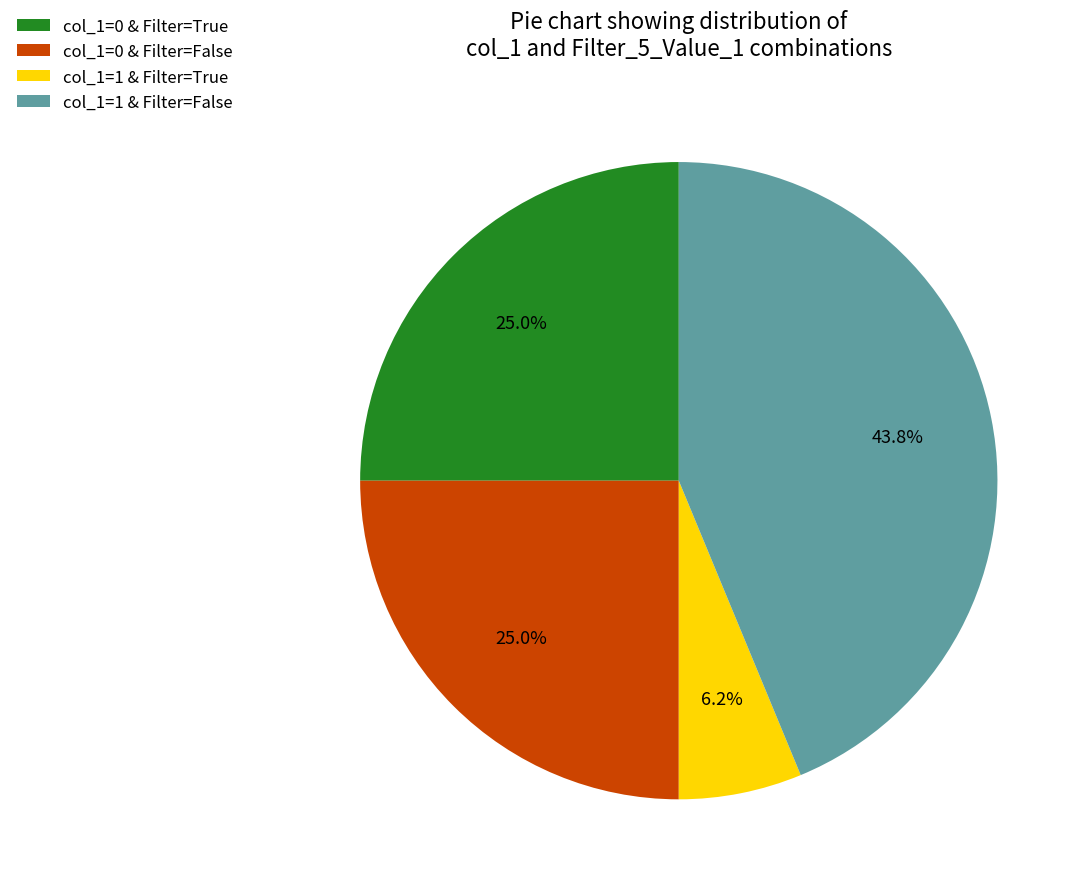

Is col_1=1 & Filter=False the majority of the pie?

No